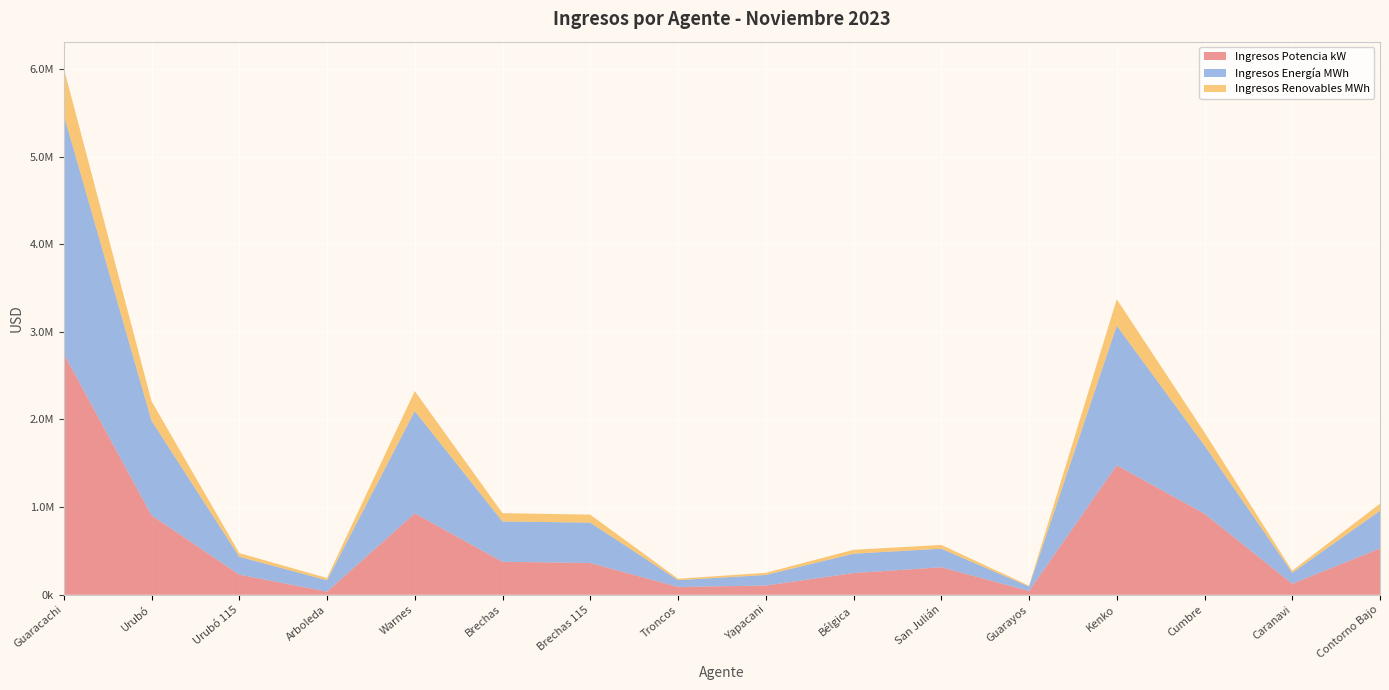

Reading left to right, list all the values displayed in this chart.

Ingresos Potencia kW: Guaracachi=2750944.7	Urubó=906877.2	Urubó 115=229622.4	Arboleda=35627.7	Warnes=928253.6	Brechas=376579.4	Brechas 115=362501.5	Troncos=89095.0	Yapacani=105530.4	Bélgica=247718.7	San Julián=314025.7	Guarayos=43325.4	Kenko=1477491.8	Cumbre=925209.9	Caranavi=125569.4	Contorno Bajo=529266.5
Ingresos Energía MWh: Guaracachi=2726752.8	Urubó=1080140.5	Urubó 115=204076.8	Arboleda=130123.5	Warnes=1167465.5	Brechas=460379.0	Brechas 115=460798.7	Troncos=77885.0	Yapacani=120467.1	Bélgica=221070.1	San Julián=211925.8	Guarayos=50607.9	Kenko=1593031.9	Cumbre=777917.6	Caranavi=125574.6	Contorno Bajo=428510.1
Ingresos Renovables MWh: Guaracachi=532881.3	Urubó=222004.4	Urubó 115=41893.0	Arboleda=25301.7	Warnes=228917.4	Brechas=94460.3	Brechas 115=90993.5	Troncos=16033.2	Yapacani=24209.5	Bélgica=44523.7	San Julián=42652.4	Guarayos=9967.1	Kenko=301981.8	Cumbre=149593.3	Caranavi=23432.8	Contorno Bajo=81607.8